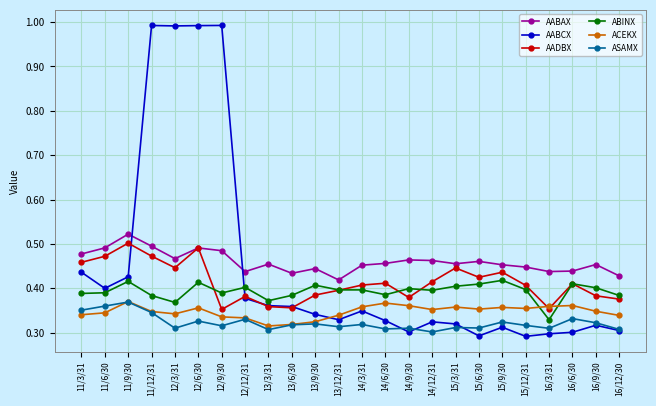

What is the difference between the second highest and minimum values in the ASAMX series?

0.1